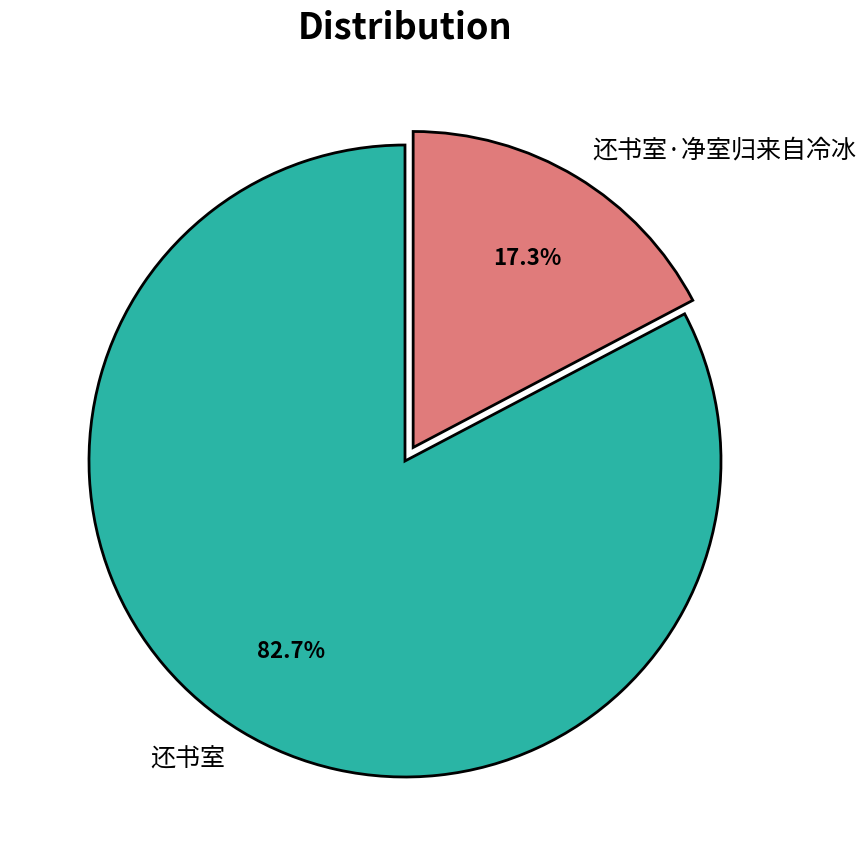

Is 还书室 the majority of the pie?

Yes